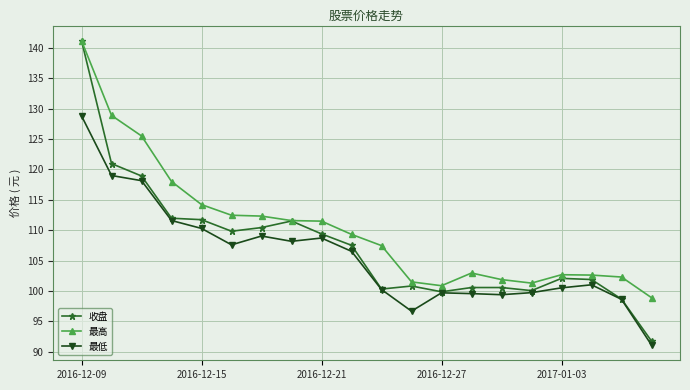

What is the maximum value shown in the chart?

141.2